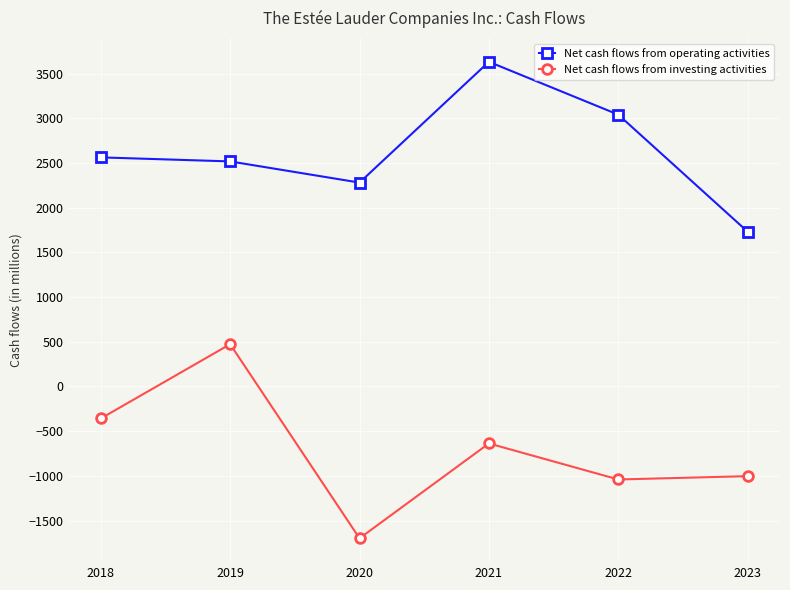

What value does the Net cash flows from operating activities series have at 2022, to the nearest 10?

3040